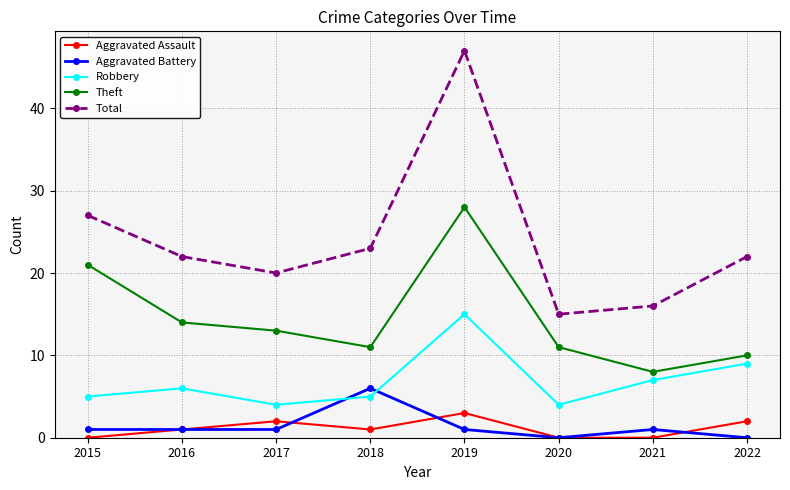

What is the sum of all Aggravated Battery values?

11